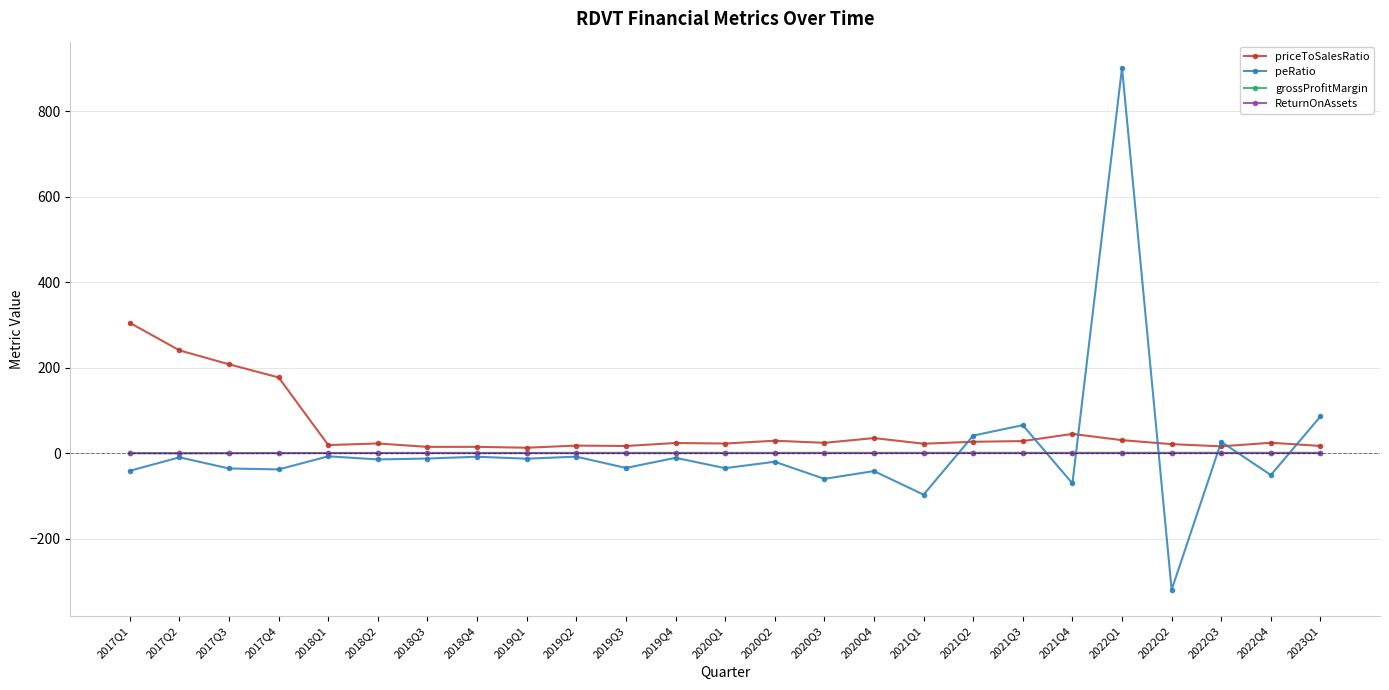

At which category is the sum across all series the highest?

2022Q1